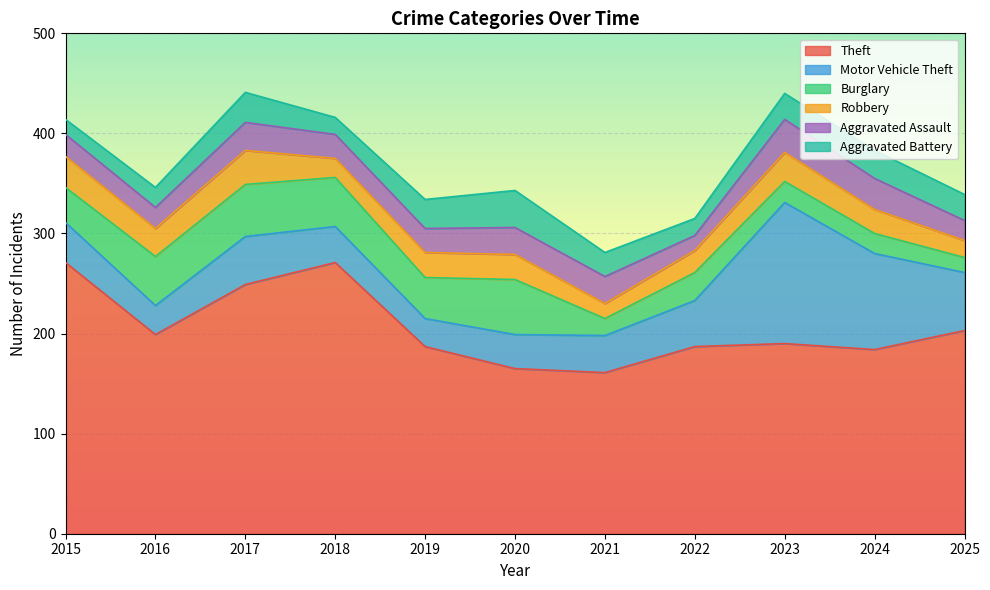

List the labels in order of Robbery value, smallest first.

2021, 2025, 2018, 2022, 2024, 2019, 2020, 2016, 2023, 2015, 2017